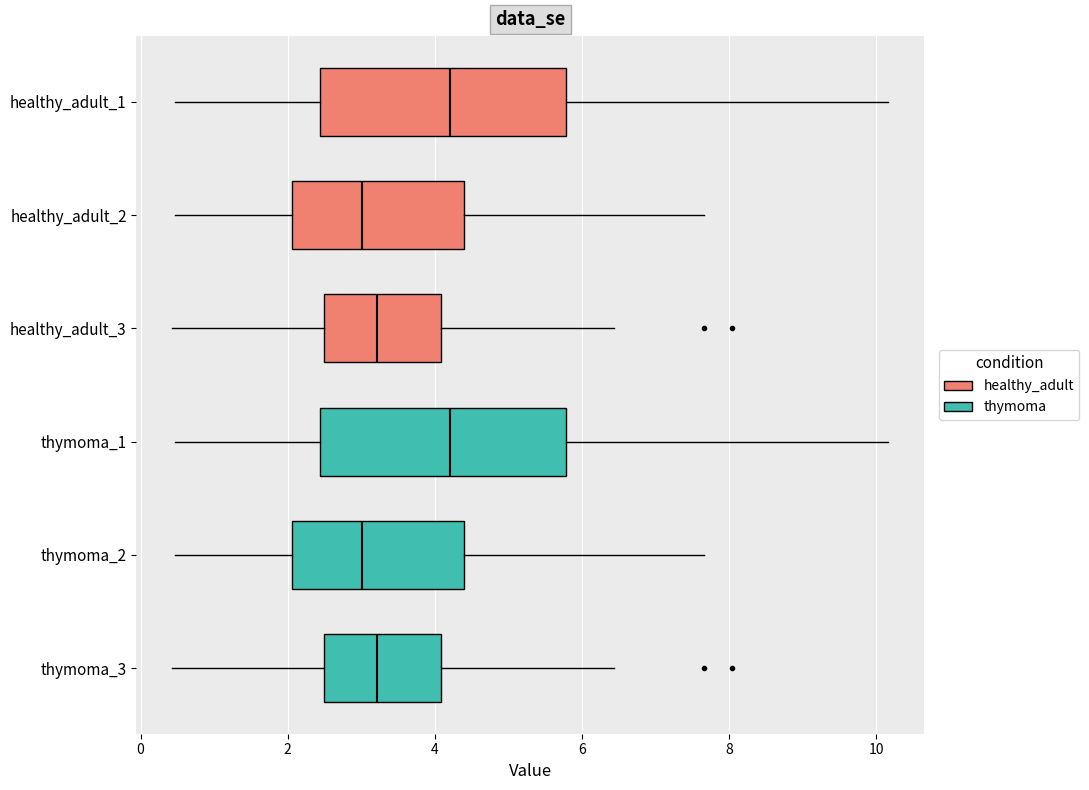

Reading bottom to top, transcribe this box plot: for each box, give where its median line is, the range the box spans, and where its two whiskers end, as read against the x-axis. The values are not printed on the chart, so give them approximately, as read against the axis.

thymoma_3: median 3.2, box 2.4 to 4.0, whiskers 0.4 to 6.4
thymoma_2: median 3.0, box 2.0 to 4.4, whiskers 0.4 to 7.6
thymoma_1: median 4.2, box 2.4 to 5.8, whiskers 0.4 to 10.2
healthy_adult_3: median 3.2, box 2.4 to 4.0, whiskers 0.4 to 6.4
healthy_adult_2: median 3.0, box 2.0 to 4.4, whiskers 0.4 to 7.6
healthy_adult_1: median 4.2, box 2.4 to 5.8, whiskers 0.4 to 10.2